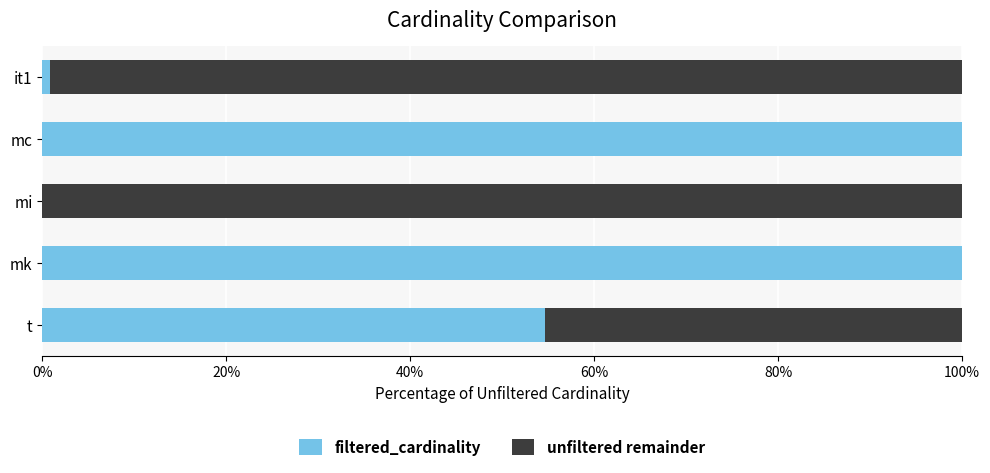

What is the total value across all series at mk?

100.0